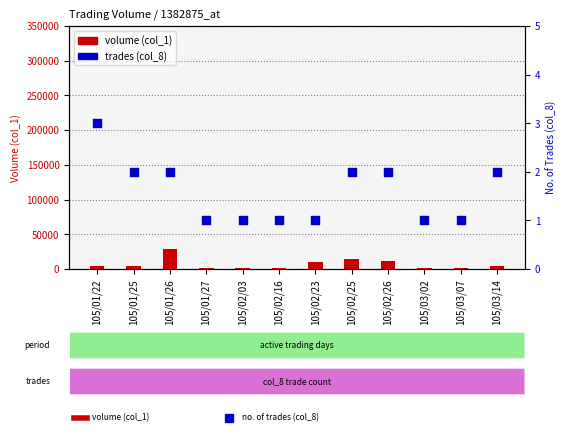

At how many categories does at least one series exceed 22338?

1